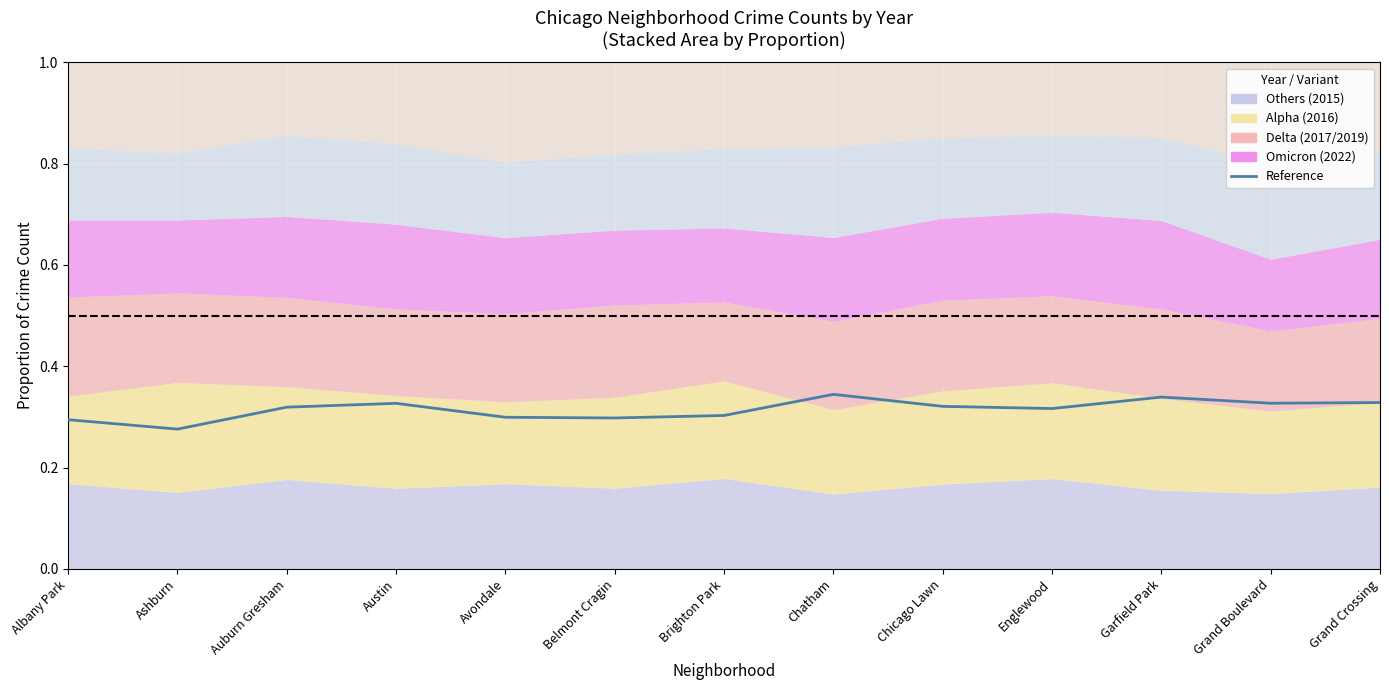

How many data points does each series have?

13